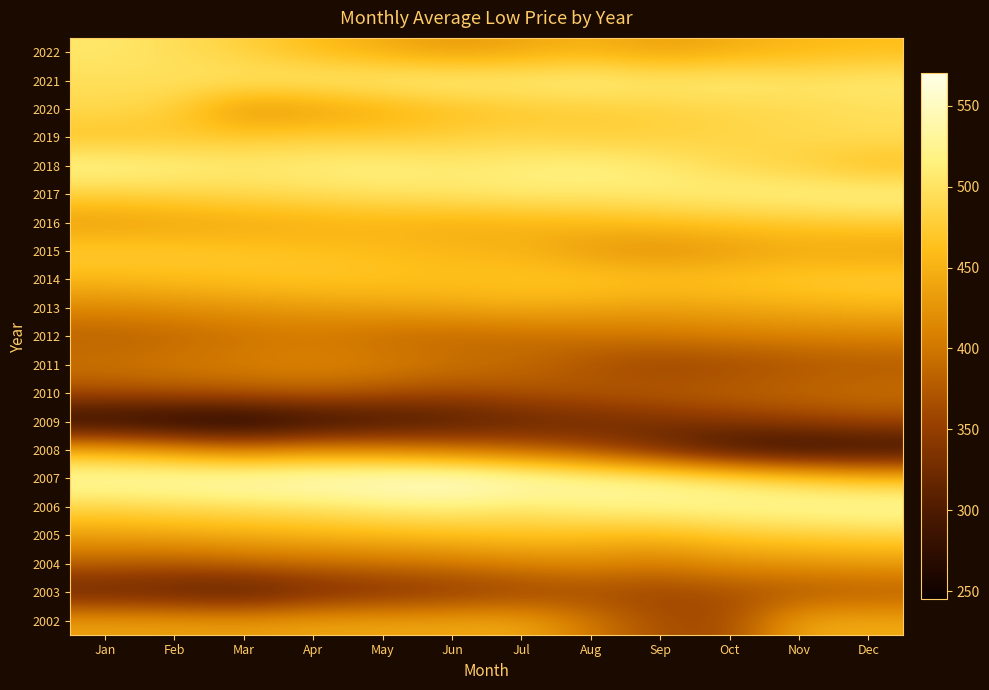

List the series in order of their peak value, lowest first.

2009, 2003, 2010, 2012, 2011, 2004, 2002, 2008, 2013, 2016, 2015, 2005, 2014, 2019, 2020, 2022, 2021, 2017, 2018, 2006, 2007